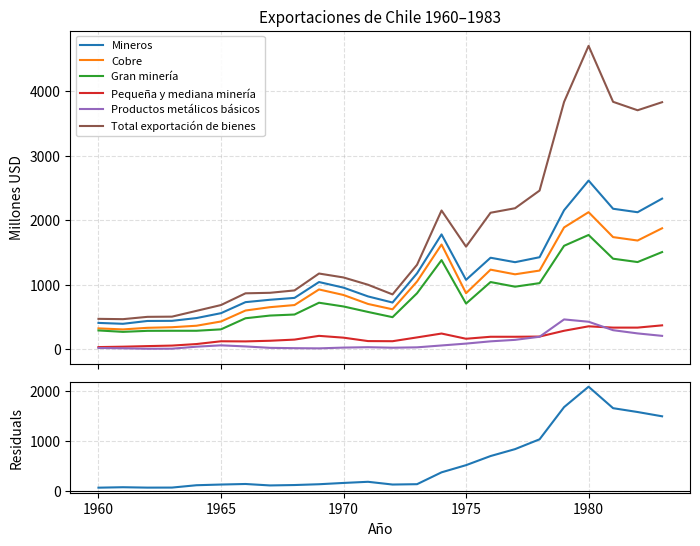

Reading left to right, transcribe all the data shown in this chart.

Mineros: 1960=407	1961=393	1962=437	1963=439	1964=482	1965=558	1966=729	1967=766	1968=795	1969=1041	1970=954	1971=818	1972=723	1973=1176	1974=1780	1975=1075	1976=1418	1977=1349	1978=1426	1979=2155	1980=2615	1981=2178	1982=2124	1983=2335
Cobre: 1960=322	1961=306	1962=331	1963=340	1964=363	1965=429	1966=599	1967=651	1968=684	1969=926	1970=840	1971=701	1972=618	1973=1049	1974=1623	1975=868	1976=1233	1977=1161	1978=1219	1979=1888	1980=2125	1981=1738	1982=1685	1983=1875
Gran minería: 1960=290	1961=268	1962=284	1963=285	1964=285	1965=307	1966=479	1967=521	1968=537	1969=720	1970=662	1971=577	1972=496	1973=867	1974=1381	1975=707	1976=1041	1977=969	1978=1024	1979=1603	1980=1771	1981=1403	1982=1351	1983=1506
Pequeña y mediana minería: 1960=32	1961=38	1962=47	1963=55	1964=79	1965=122	1966=120	1967=130	1968=148	1969=206	1970=178	1971=125	1972=123	1973=182	1974=242	1975=161	1976=192	1977=192	1978=195	1979=285	1980=354	1981=334	1982=334	1983=369
Productos metálicos básicos: 1960=18	1961=13	1962=6	1963=7	1964=38	1965=59	1966=42	1967=20	1968=15	1969=12	1970=24	1971=30	1972=22	1973=28	1974=57	1975=86	1976=121	1977=144	1978=192	1979=461	1980=425	1981=294	1982=244	1983=206
Total exportación de bienes: 1960=470	1961=465	1962=501	1963=504	1964=594	1965=684	1966=866	1967=874	1968=911	1969=1173	1970=1112	1971=999	1972=849	1973=1309	1974=2151	1975=1590	1976=2116	1977=2186	1978=2460	1979=3835	1980=4705	1981=3837	1982=3706	1983=3831